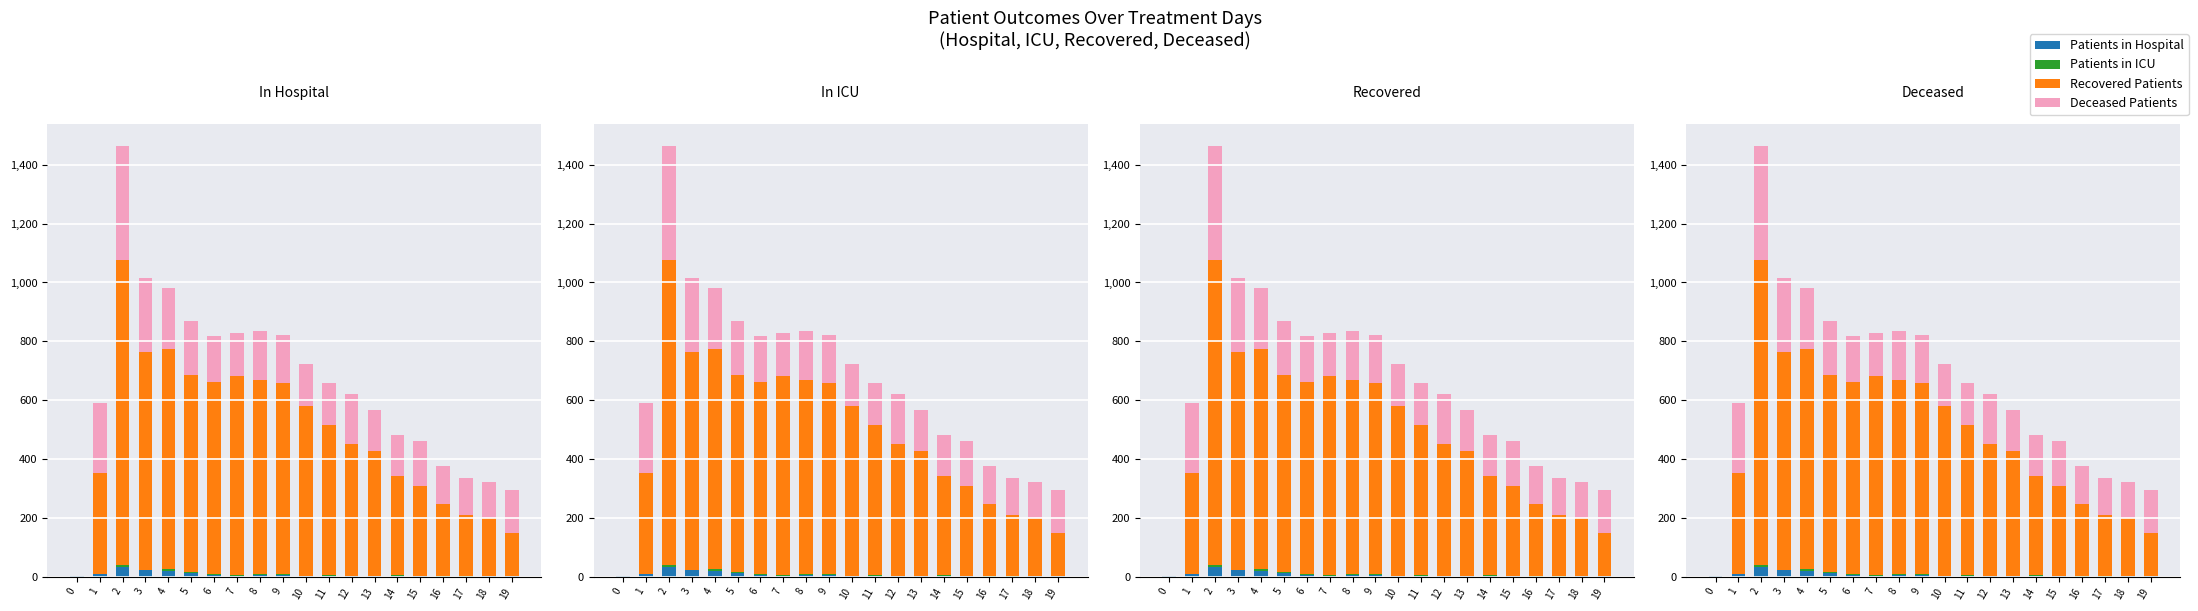

List the labels in order of Recovered Patients value, largest first.

2, 4, 3, 7, 5, 8, 6, 9, 10, 11, 12, 13, 1, 14, 15, 16, 17, 18, 19, 0